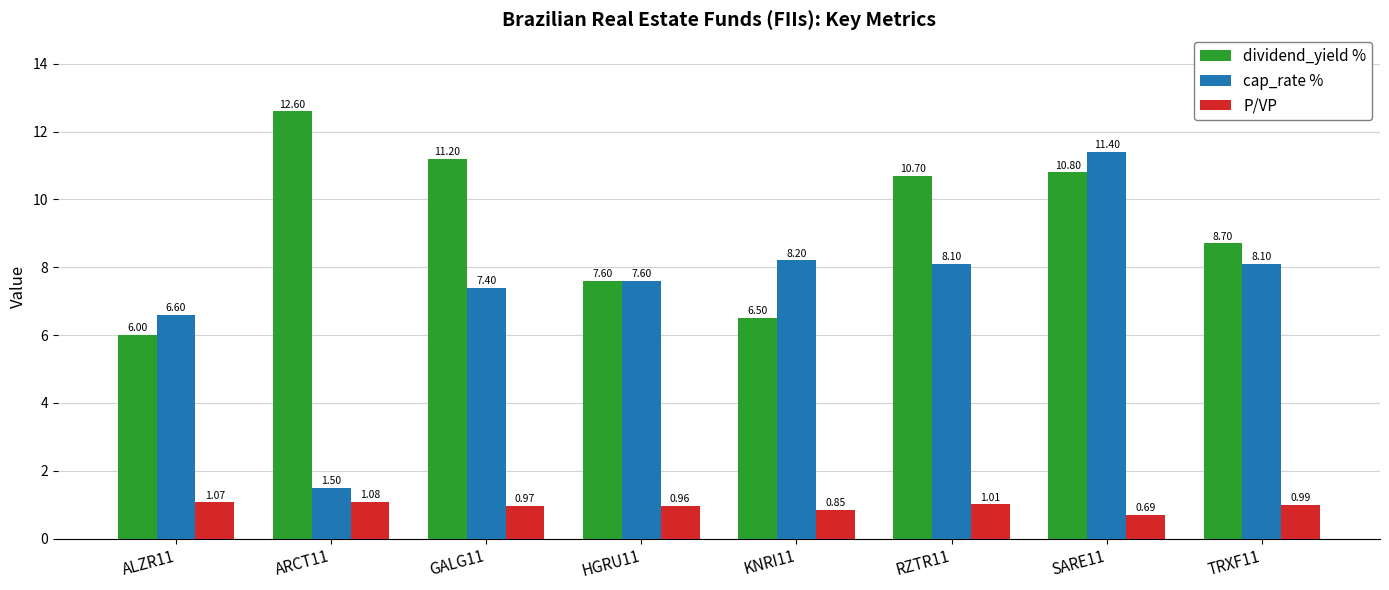

What is the spread (max minus min) of values at SARE11?

10.7